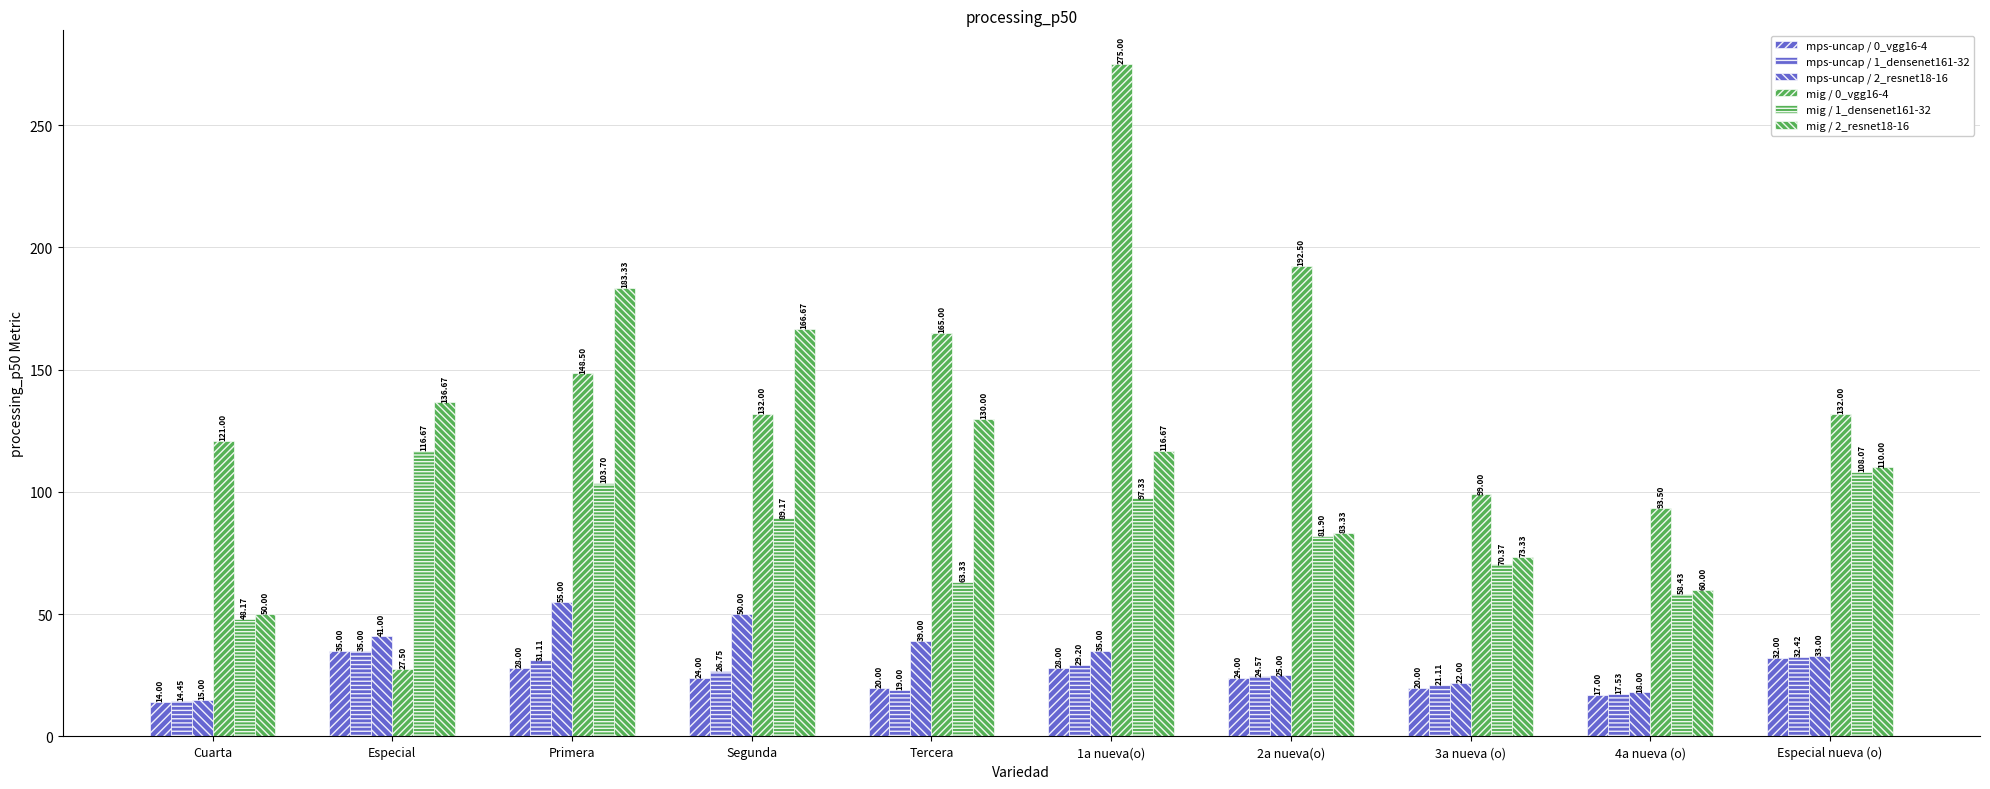

Are the bars grouped side by side (vs. stacked)?

Yes